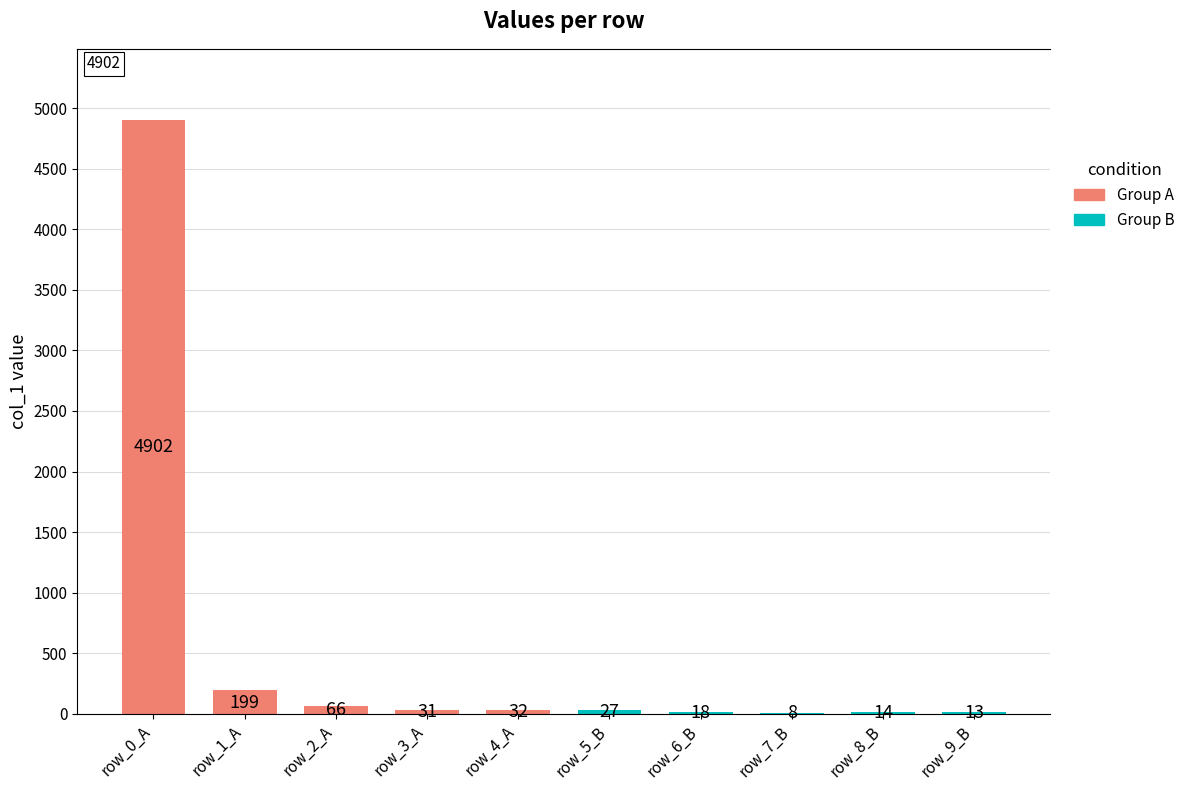

How many bars are there in total?

10